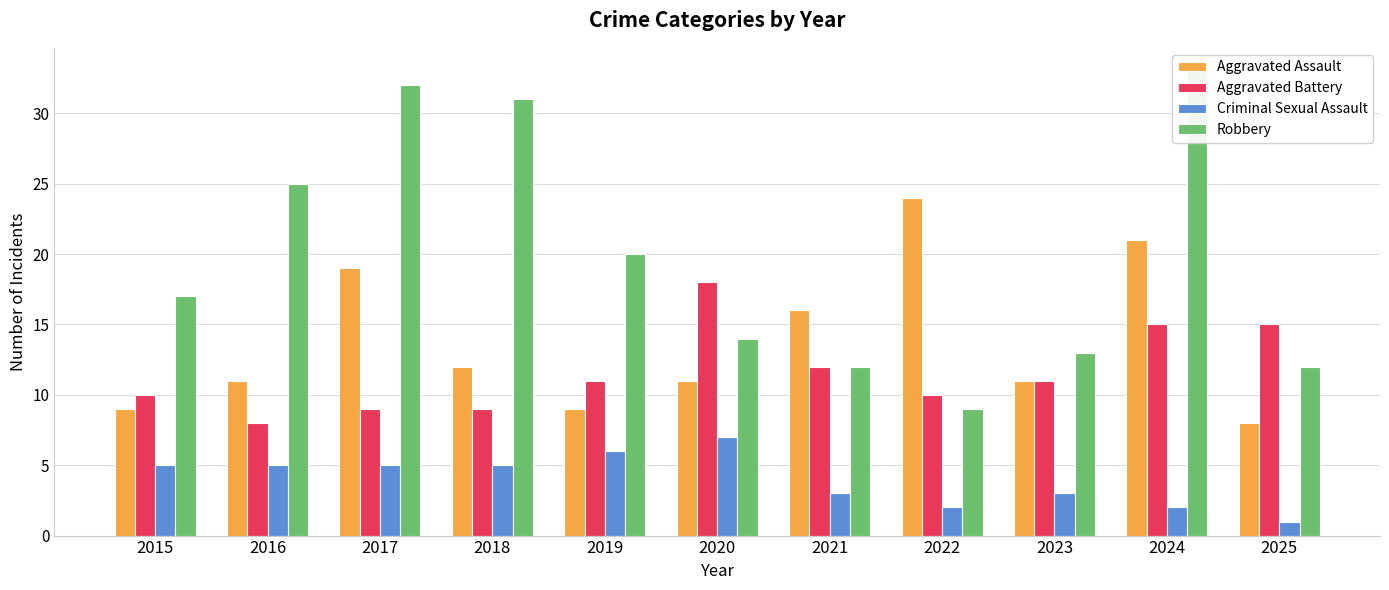

The value of Robbery at 2015 is 17. True or false?

True